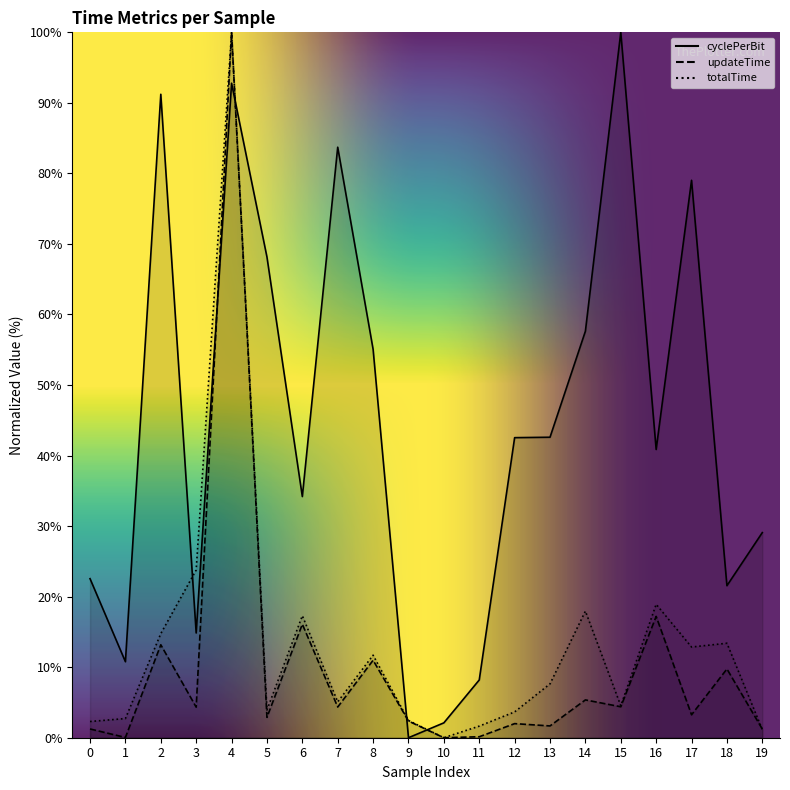

Which series has the largest total across all categories?

cyclePerBit